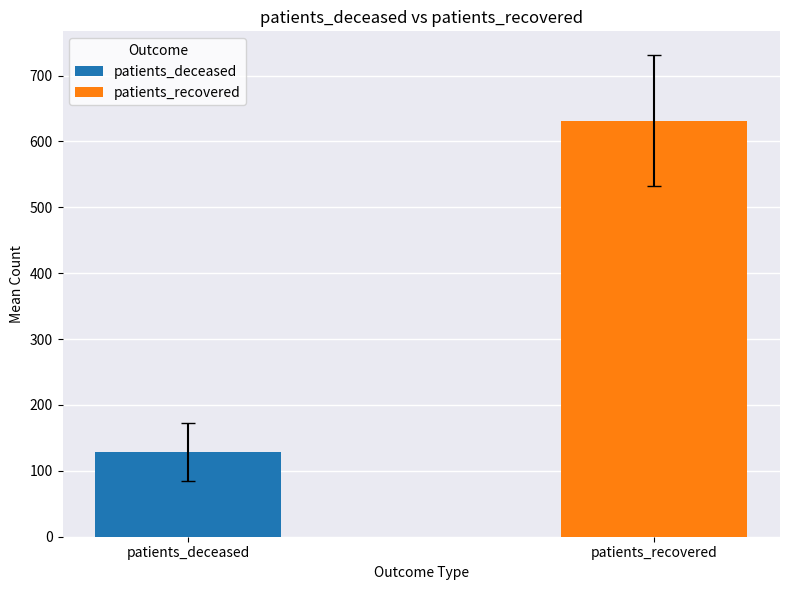

Rank the series by their average value, from highest to lowest.

patients_recovered, patients_deceased